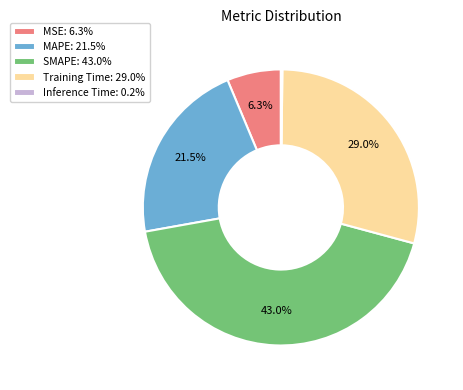

Do SMAPE: 43.0% and Training Time: 29.0% together represent more than half of the pie?

Yes